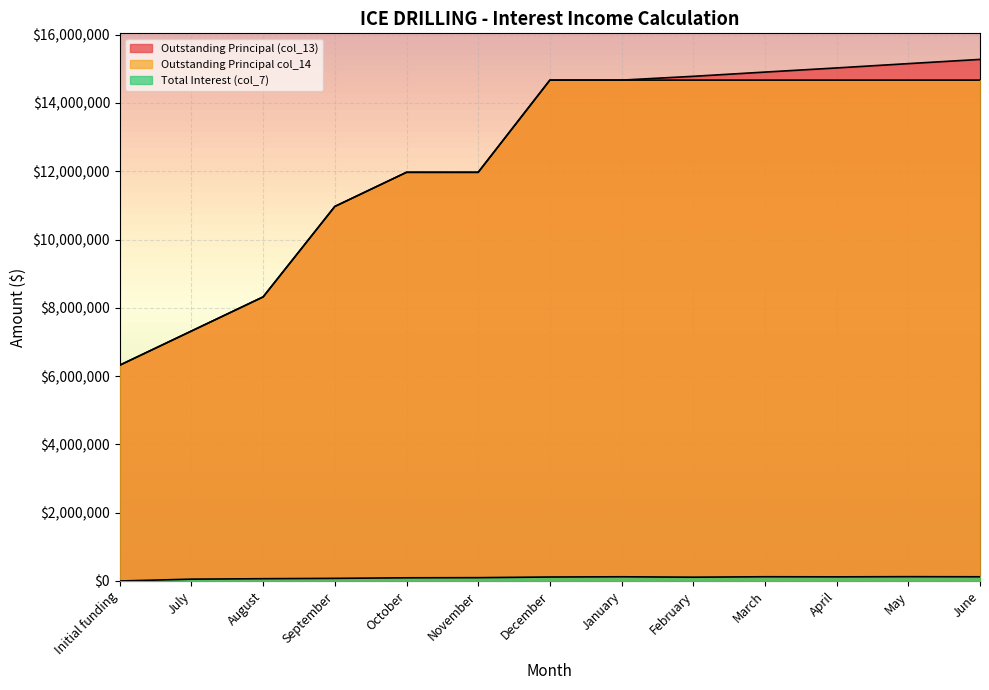

Reading left to right, transcribe all the data shown in this chart.

Outstanding Principal (col_13): Initial funding=6321000.0	July=7321000.0	August=8321000.0	September=10970000.0	October=11970000.0	November=11970000.0	December=14670000.0	January=14670000.0	February=14781411.6	March=14905697.0	April=15026984.4	May=15153334.6	June=15276637.1
Outstanding Principal col_14: Initial funding=6321000.0	July=7321000.0	August=8321000.0	September=10970000.0	October=11970000.0	November=11970000.0	December=14670000.0	January=14670000.0	February=14670000.0	March=14670000.0	April=14670000.0	May=14670000.0	June=14670000.0
Total Interest (col_7): Initial funding=0.0	July=53875.0	August=66981.2	September=77048.3	October=93323.1	November=97399.7	December=116540.6	January=123348.6	February=111411.6	March=124285.3	April=121287.5	May=126350.2	June=123302.5